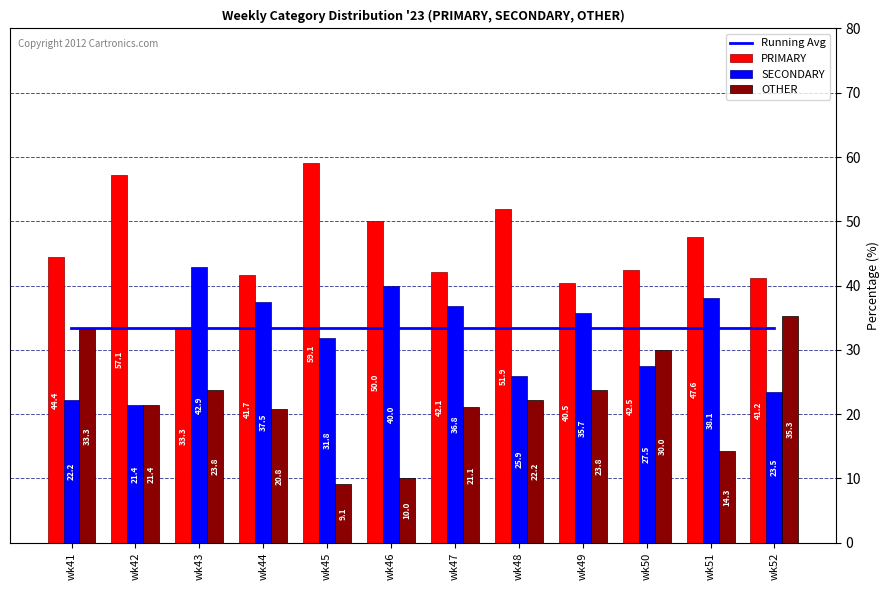

What is the difference between the second highest and second lowest values in the PRIMARY series?

16.7